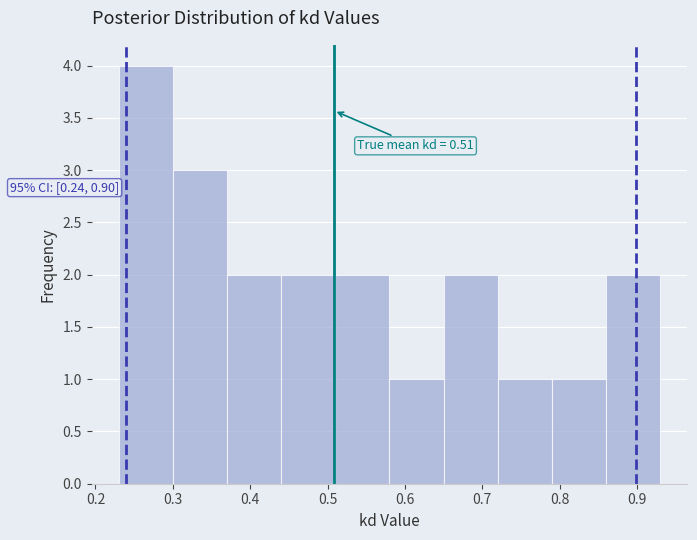

Which range on the x-axis has the tallest bar?

0.23 to 0.30